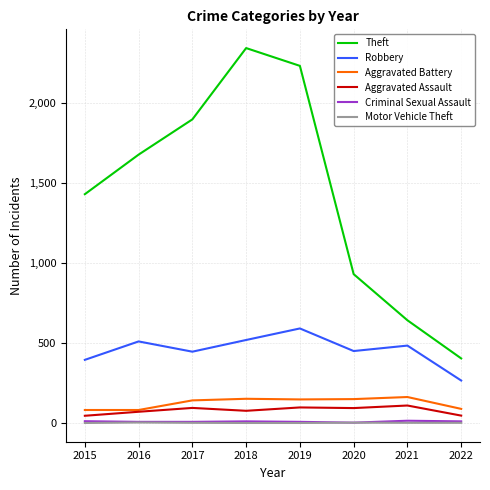

What is the difference between the Theft values at 2017 and 2020?

966